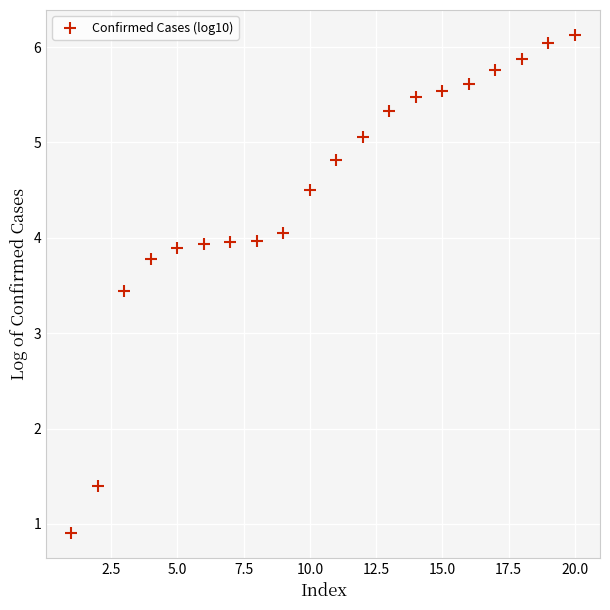

What Y value in the scatter plot is closest to 3?

3.4